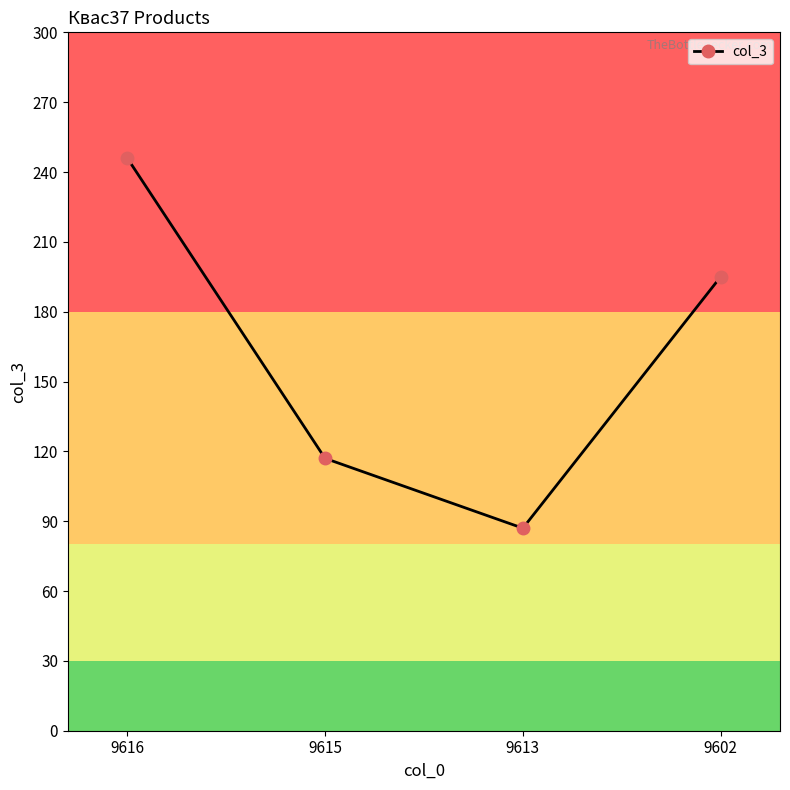

What is the ratio of the value at 9615 to the value at 9616?

0.5